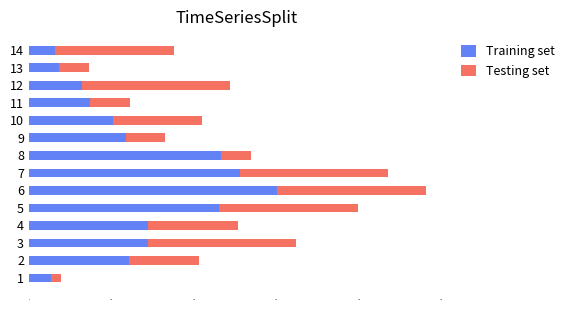

What is the sum of all Training set values?

1884.8